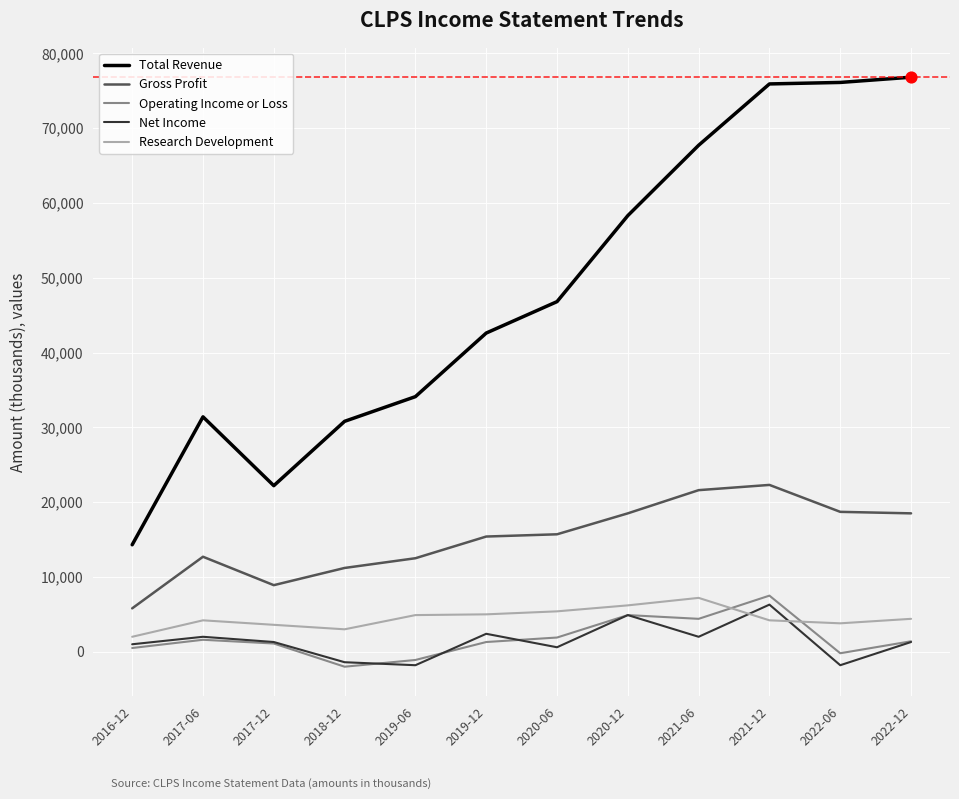

Between 2017-12 and 2021-12, which series saw the biggest shift?

Total Revenue